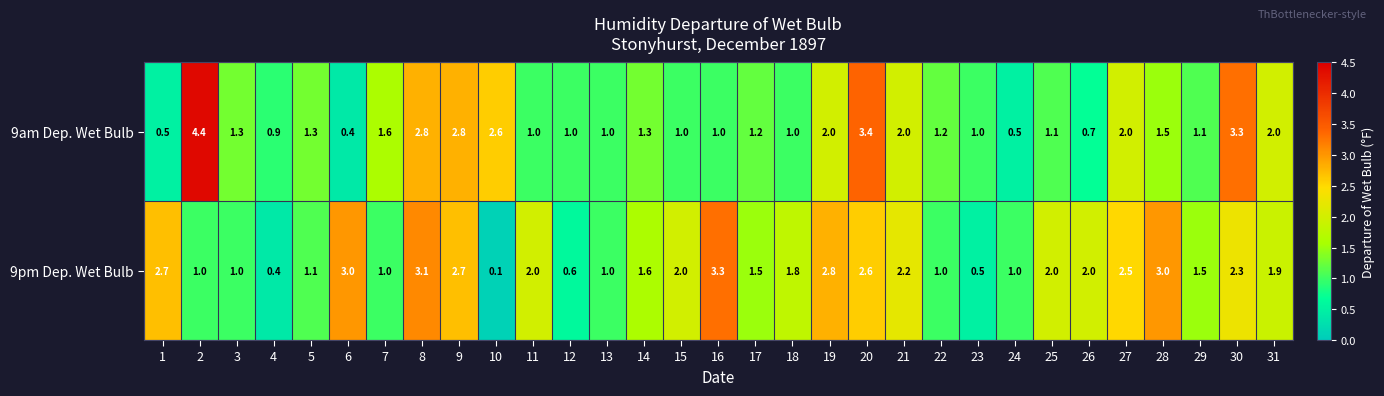

Between 20 and 22, which series saw the biggest shift?

9am Dep. Wet Bulb